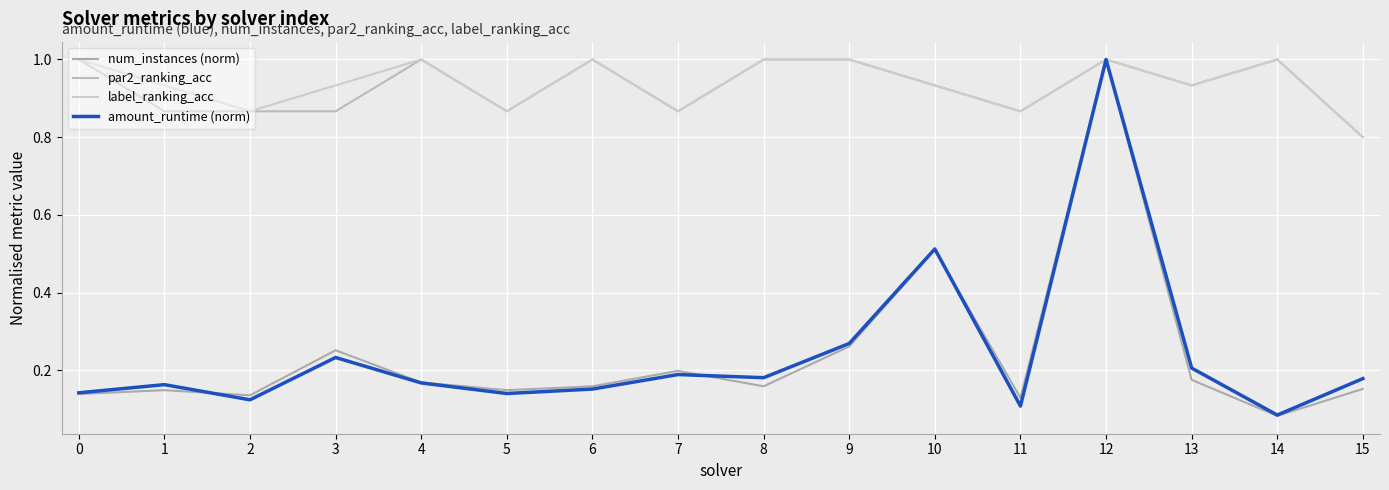

True or false: label_ranking_acc and amount_runtime (norm) cross at least once.

False